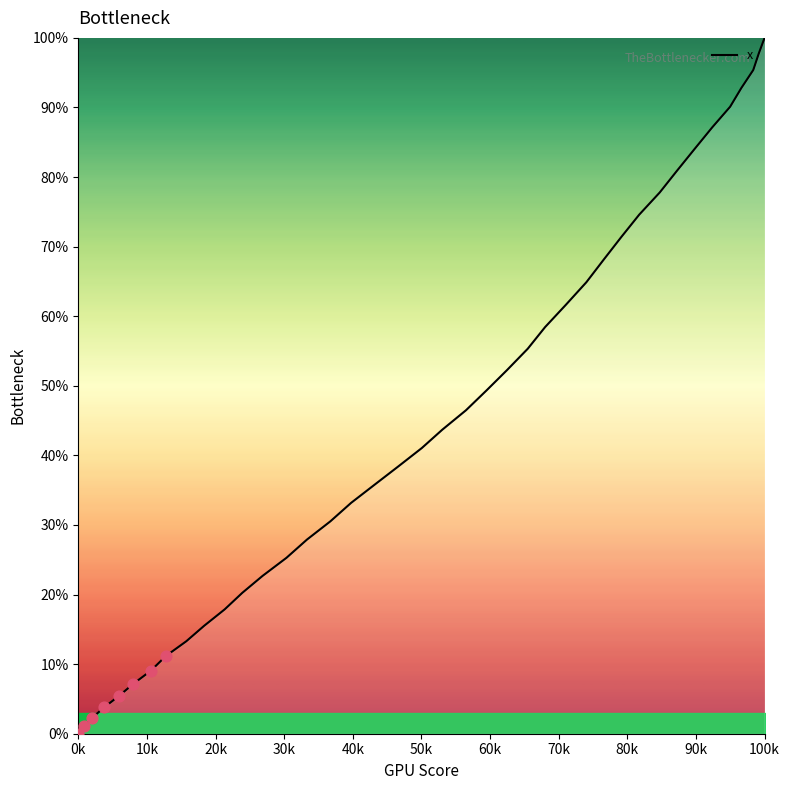

What is the difference between the maximum and minimum values?

100.0